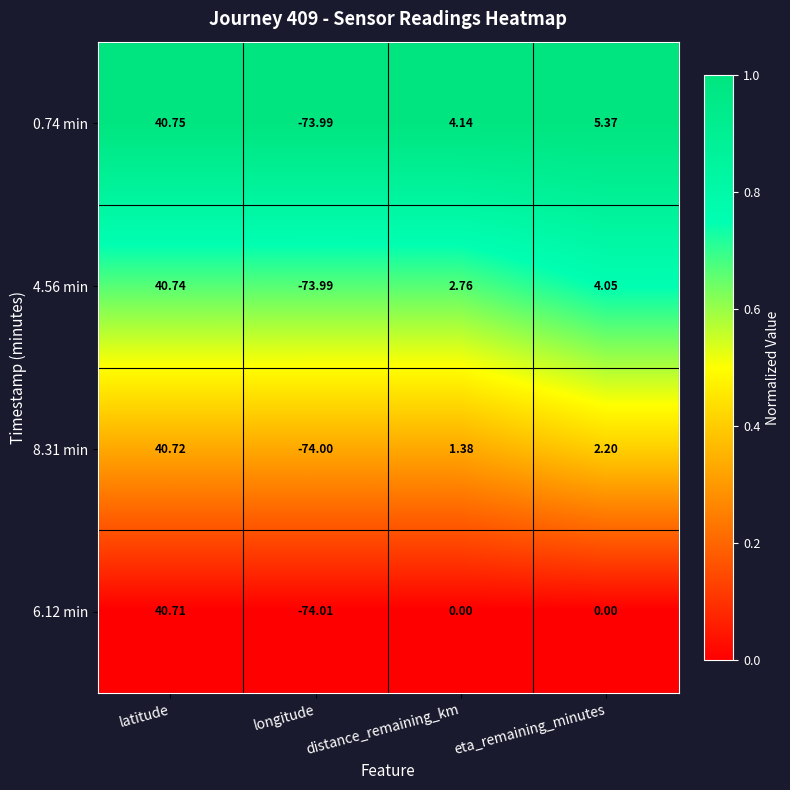

Where does the 0.74 min series first go above 5?

latitude